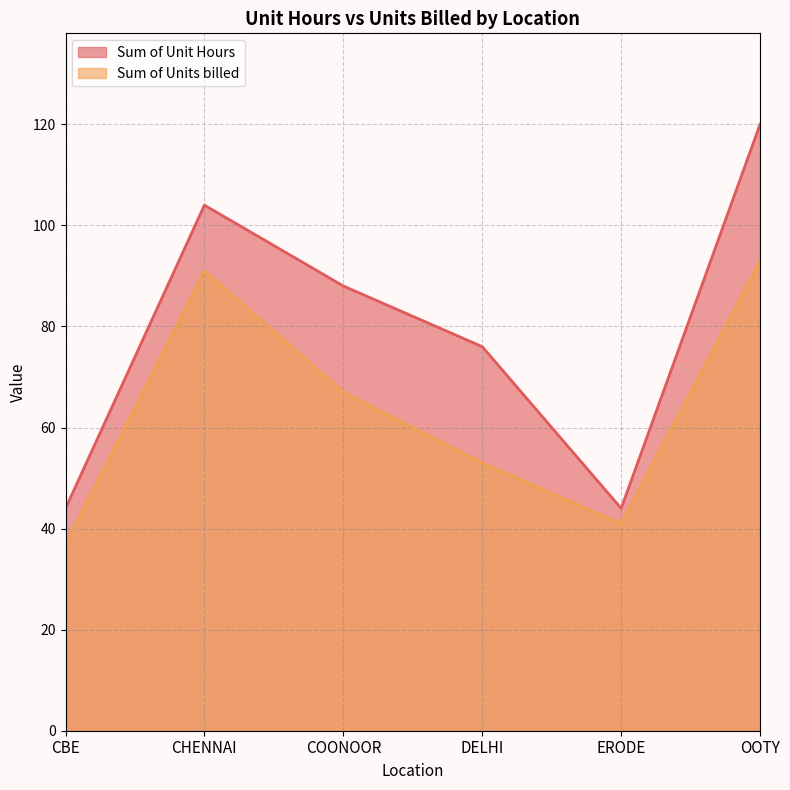

True or false: Sum of Units billed and Sum of Unit Hours intersect in this chart.

False